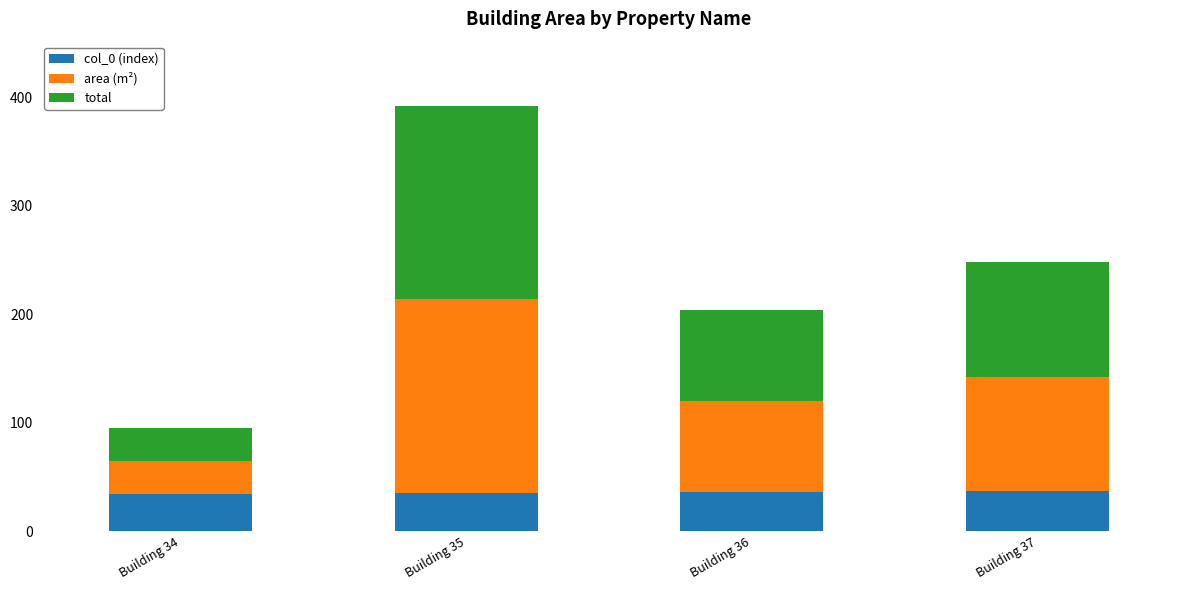

How many data points in col_0 (index) are less than 36?

2